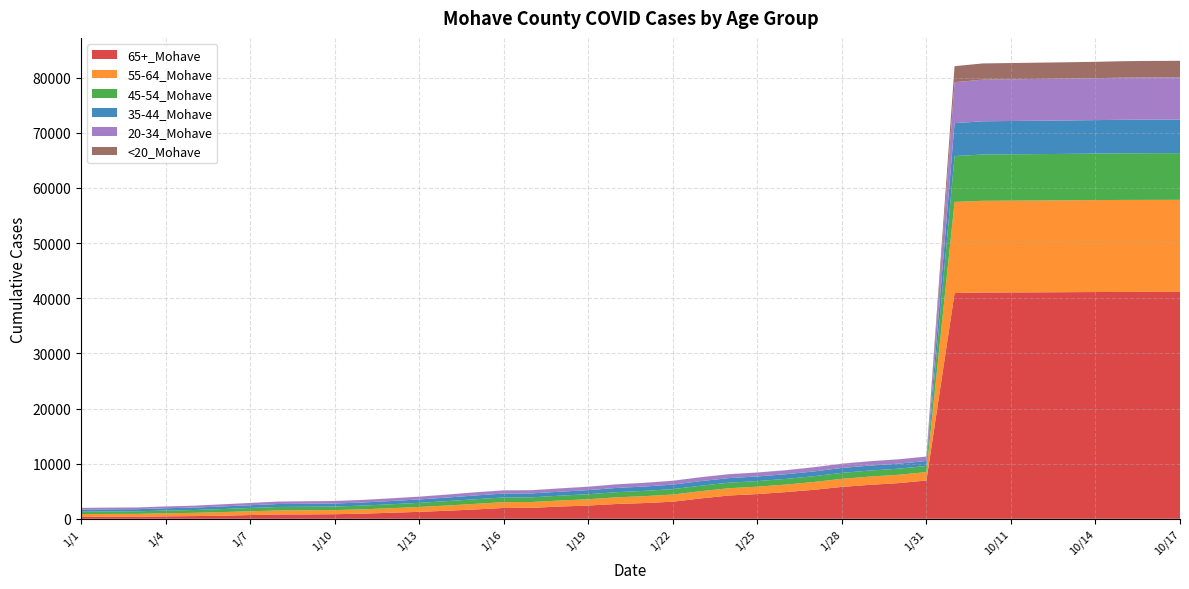

Reading right to left, extract all data points from this chart.

65+_Mohave: 41159	41155	41150	41128	41100	41077	41061	41045	40934	6943	6468	6165	5786	5257	4842	4485	4229	3700	3100	2857	2683	2407	2223	1990	1966	1699	1465	1263	1095	932	833	801	783	679	563	491	446	382	375	362
55-64_Mohave: 16689	16685	16682	16672	16661	16653	16643	16628	16535	1523	1511	1492	1463	1415	1364	1338	1319	1313	1295	1250	1209	1143	1092	1058	1055	1015	947	879	830	782	744	739	727	685	651	587	560	515	508	497
45-54_Mohave: 8466	8463	8453	8438	8423	8413	8402	8392	8319	1114	1107	1095	1081	1049	1022	1014	1004	995	986	958	931	907	876	850	850	834	797	750	711	682	651	645	635	596	551	511	488	457	448	439
35-44_Mohave: 6096	6095	6084	6067	6064	6052	6041	6031	5969	905	904	899	890	866	847	840	833	827	817	794	771	743	726	709	706	689	645	615	584	561	547	545	536	503	475	442	419	391	390	380
20-34_Mohave: 7661	7652	7640	7607	7592	7581	7561	7549	7425	784	781	776	761	743	719	704	698	698	685	657	640	606	588	570	569	558	533	499	481	461	444	439	433	402	375	336	321	302	300	294
<20_Mohave: 2995	2992	2984	2967	2959	2954	2949	2944	2904	18	18	18	18	18	18	18	17	17	17	17	17	17	16	15	15	14	13	12	11	11	11	11	11	11	9	8	8	7	7	7